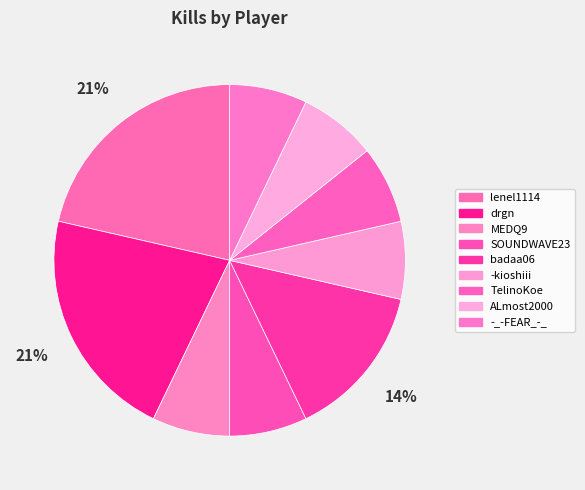

To the nearest percent, what portion does SOUNDWAVE23 represent?

7%